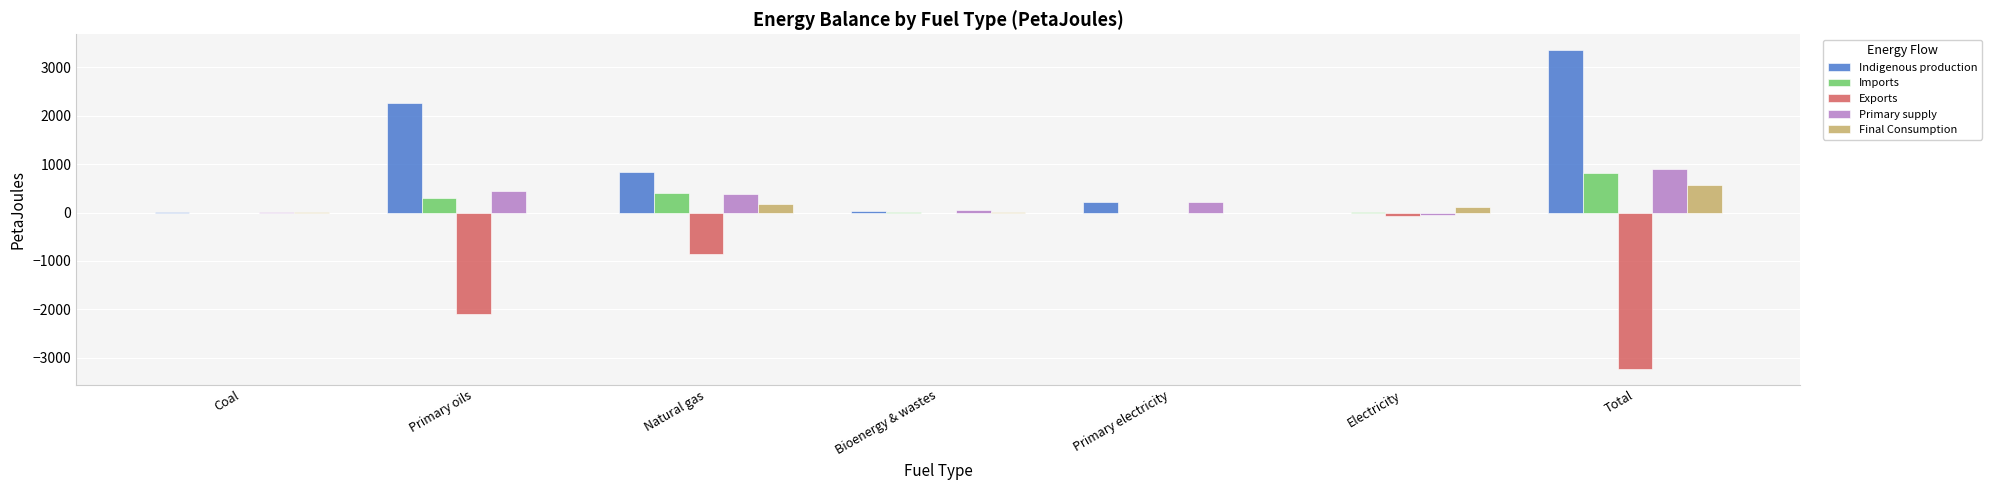

True or false: Final Consumption has a value of 0.0 at Primary oils.

True